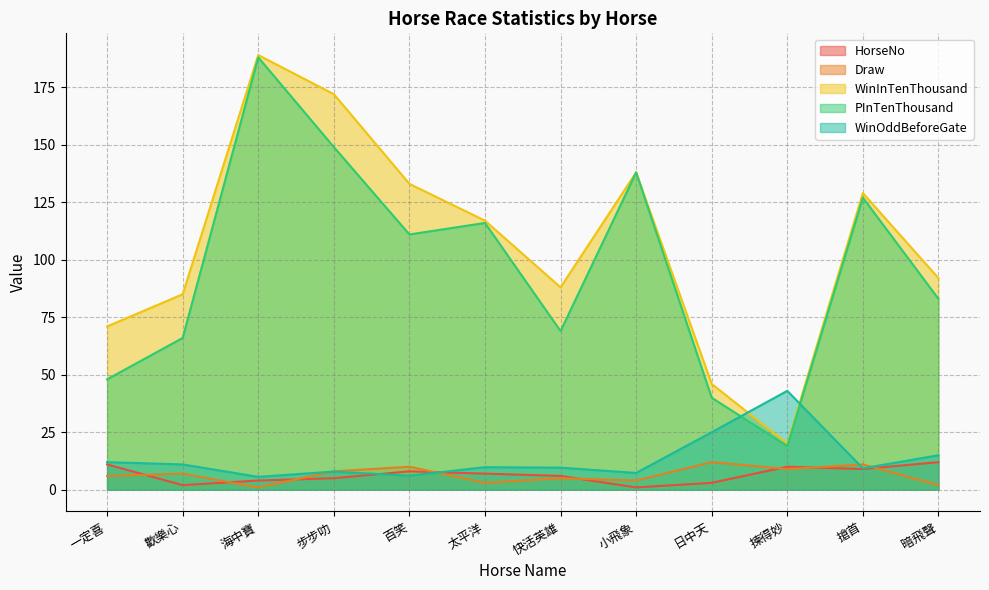

The value of HorseNo at 海中寶 is 7.0. True or false?

False